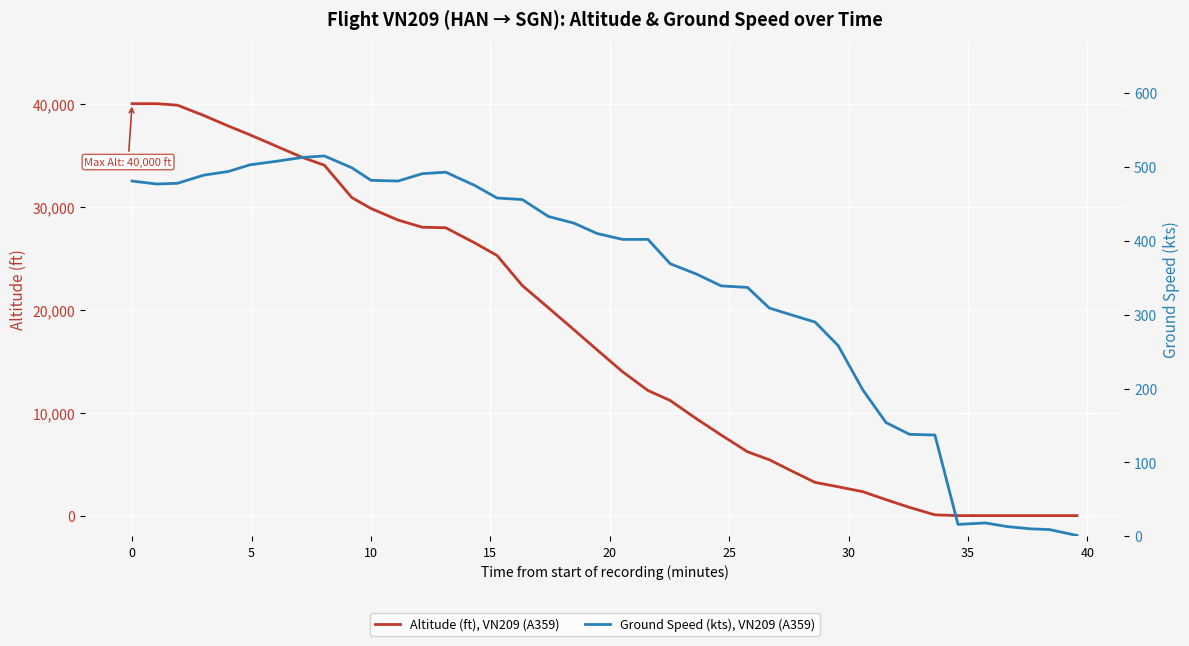

True or false: Altitude (ft), VN209 (A359) has a value of 71214 at 0.

False